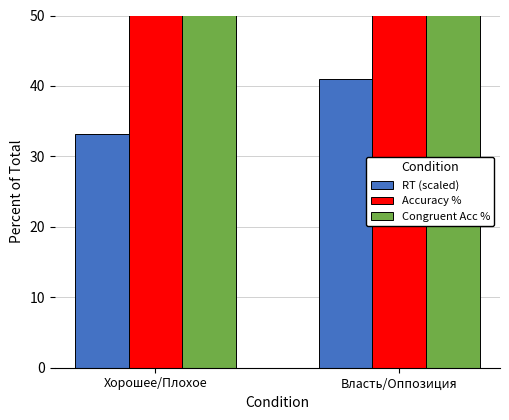

Between Власть/Оппозиция and Хорошее/Плохое, which is larger?

Власть/Оппозиция